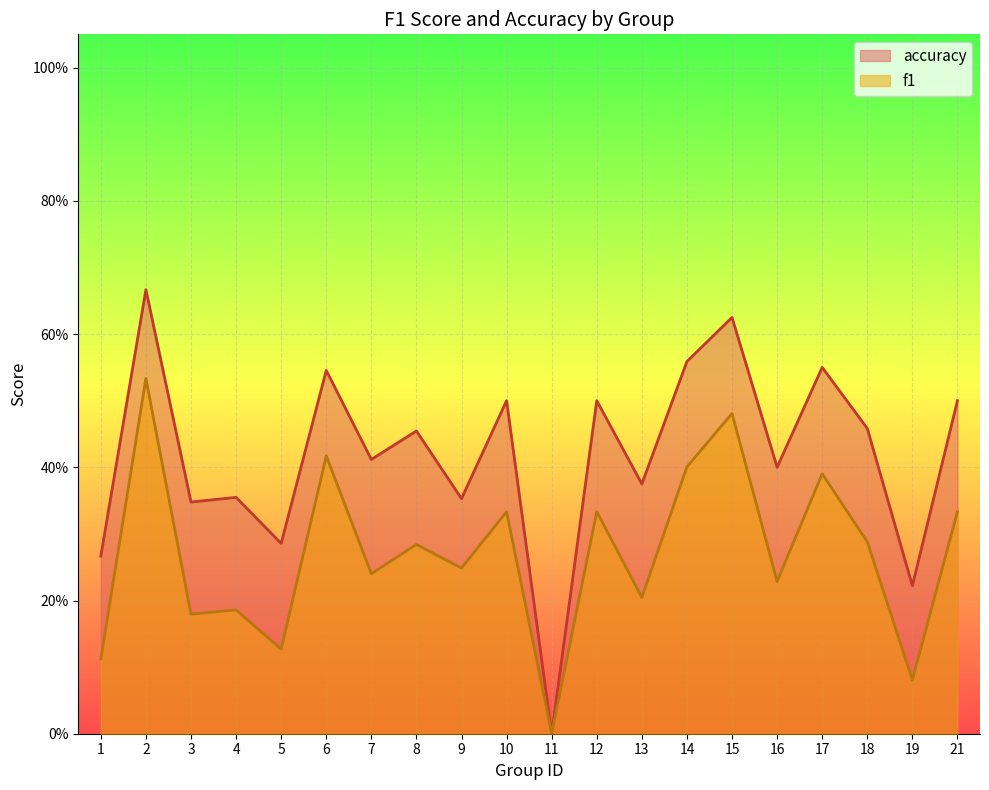

True or false: f1 and accuracy intersect in this chart.

False